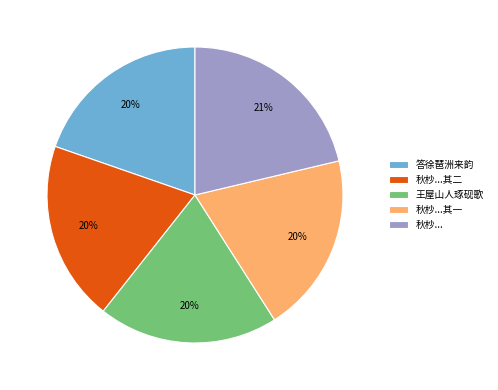

How many slices are in this pie chart?

5